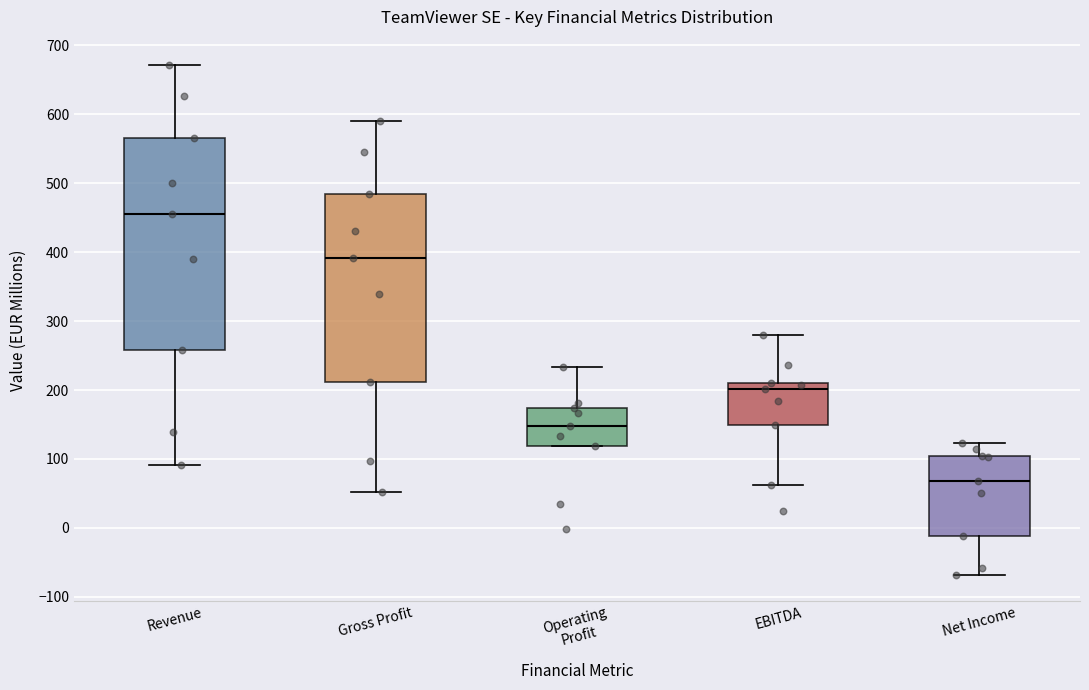

Where is the lower edge of the box for Net Income on the y-axis? The values are not printed on the chart, so give them approximately, as read against the axis.

-10